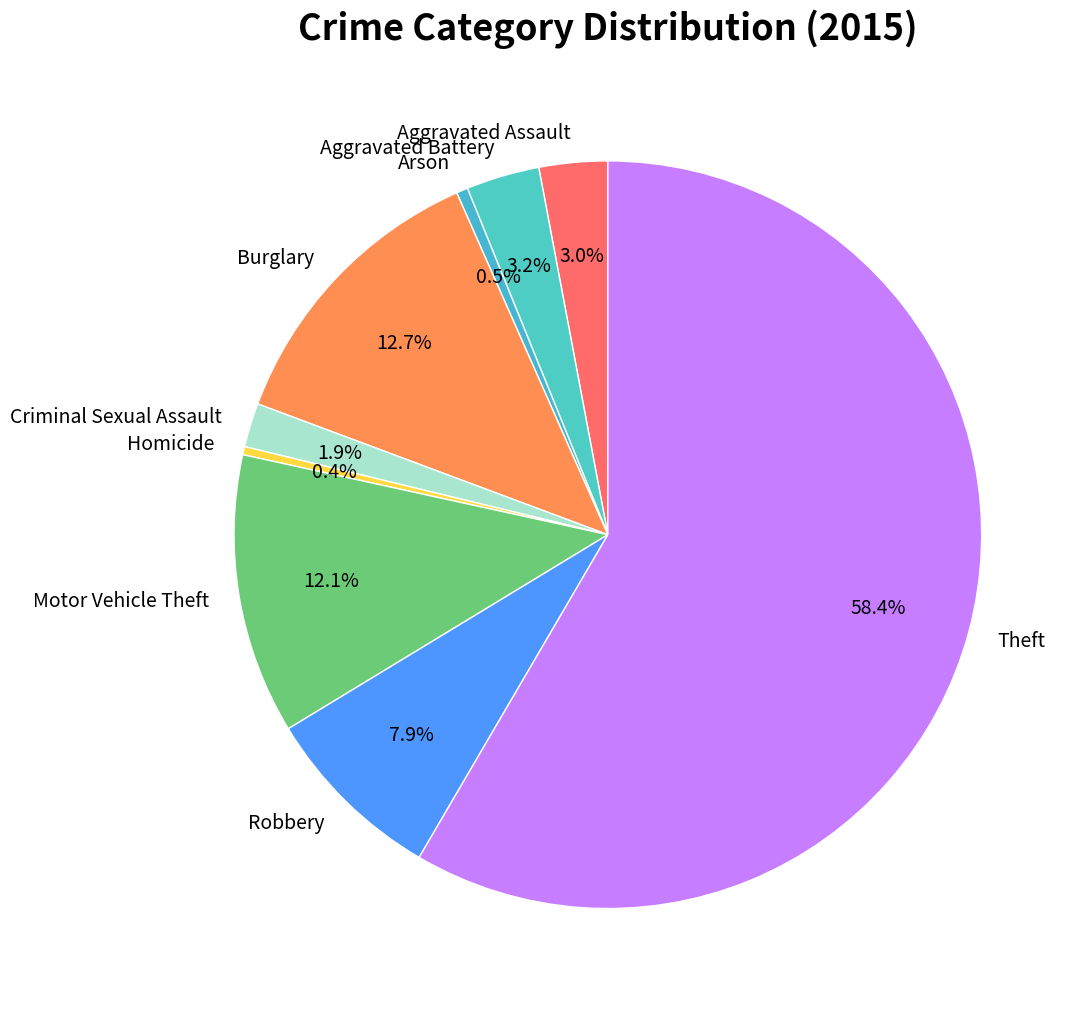

How much of the chart is everything except Aggravated Battery?

96.8%